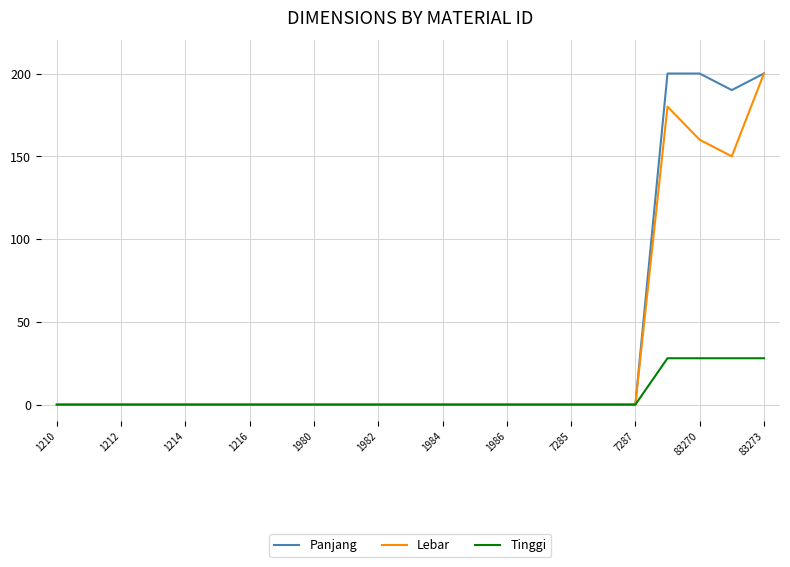

What is the maximum value shown in the chart?

200